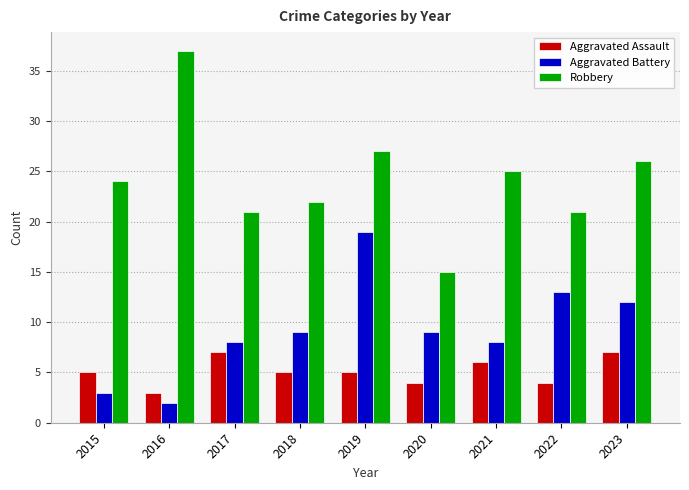

Rank the series at 2018 from highest to lowest value.

Robbery, Aggravated Battery, Aggravated Assault